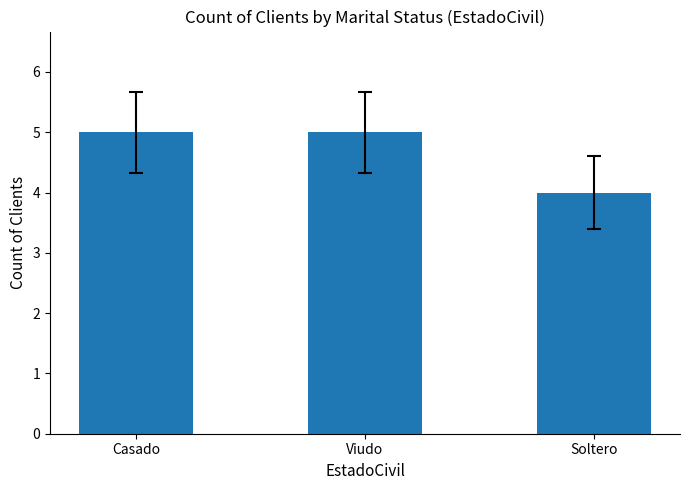

The chart shows a value of 1 at Casado. True or false?

False